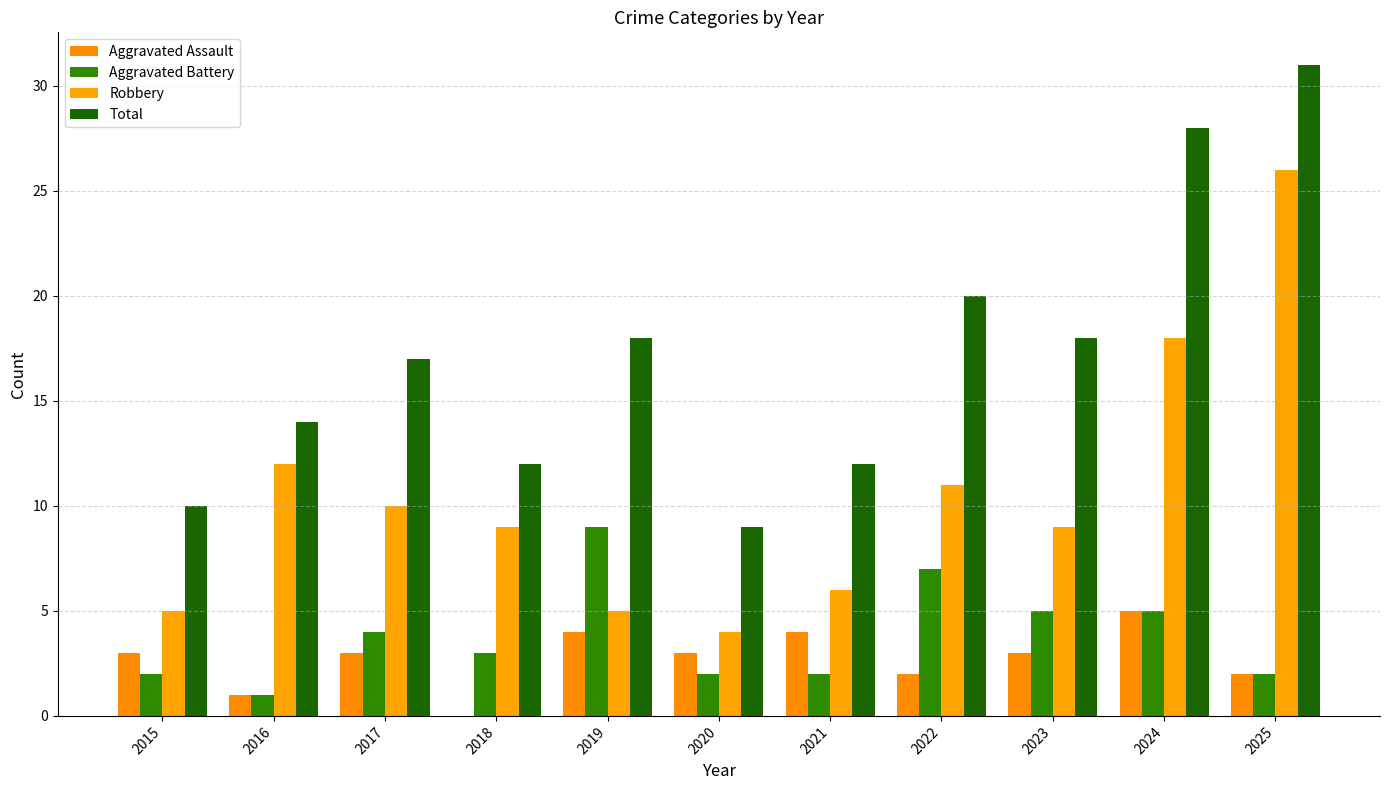

Reading left to right, what are all the values shown in this chart?

Aggravated Assault: 2015=3	2016=1	2017=3	2018=0	2019=4	2020=3	2021=4	2022=2	2023=3	2024=5	2025=2
Aggravated Battery: 2015=2	2016=1	2017=4	2018=3	2019=9	2020=2	2021=2	2022=7	2023=5	2024=5	2025=2
Robbery: 2015=5	2016=12	2017=10	2018=9	2019=5	2020=4	2021=6	2022=11	2023=9	2024=18	2025=26
Total: 2015=10	2016=14	2017=17	2018=12	2019=18	2020=9	2021=12	2022=20	2023=18	2024=28	2025=31